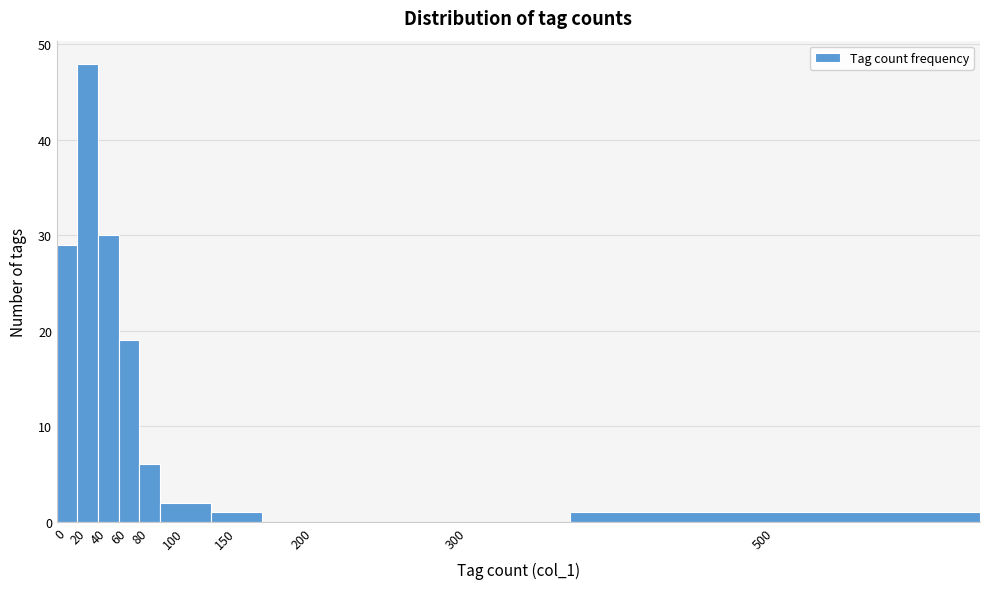

Reading left to right, list all the values displayed in this chart.

0=29	20=48	40=30	60=19	80=6	100=2	150=1	200=0	300=0	500=1